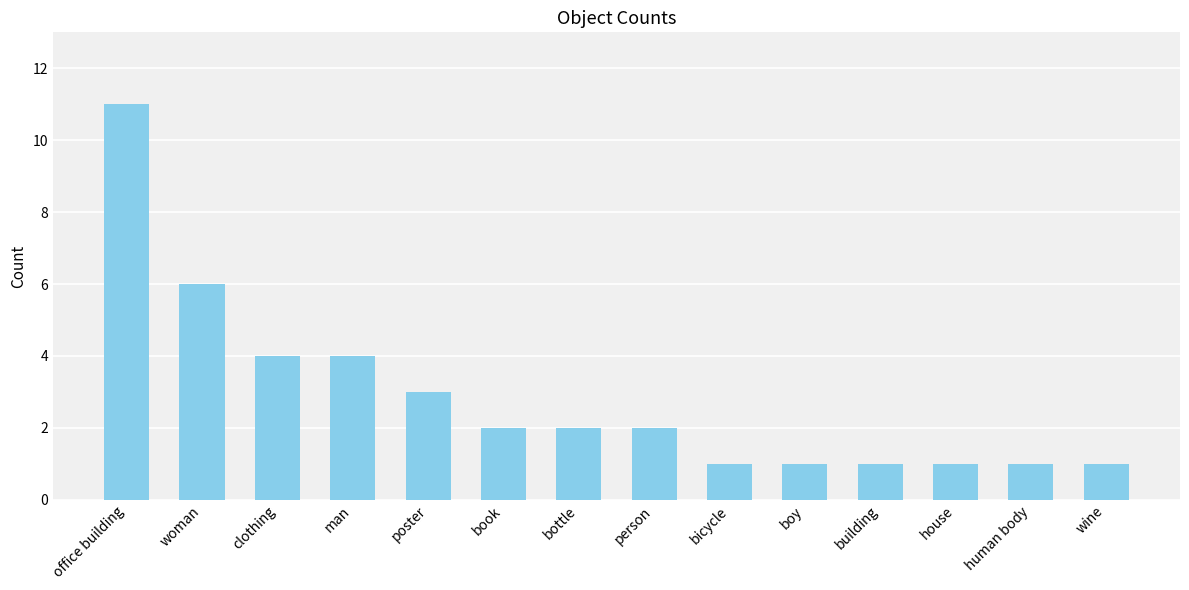

Count the values in the range 1 to 4.

12